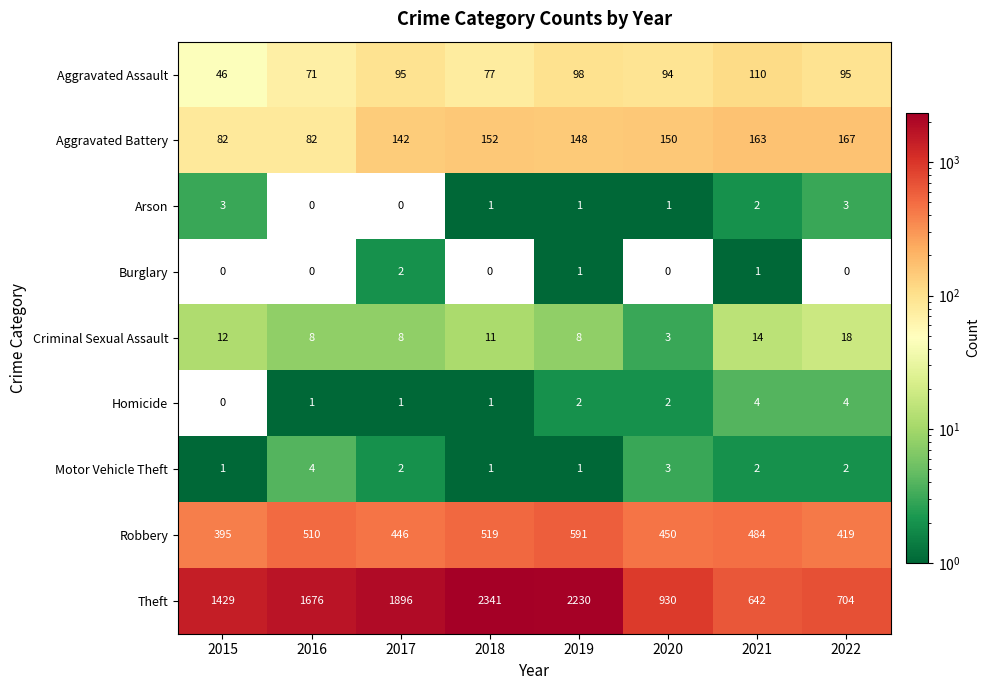

Which series has the largest total across all categories?

Theft